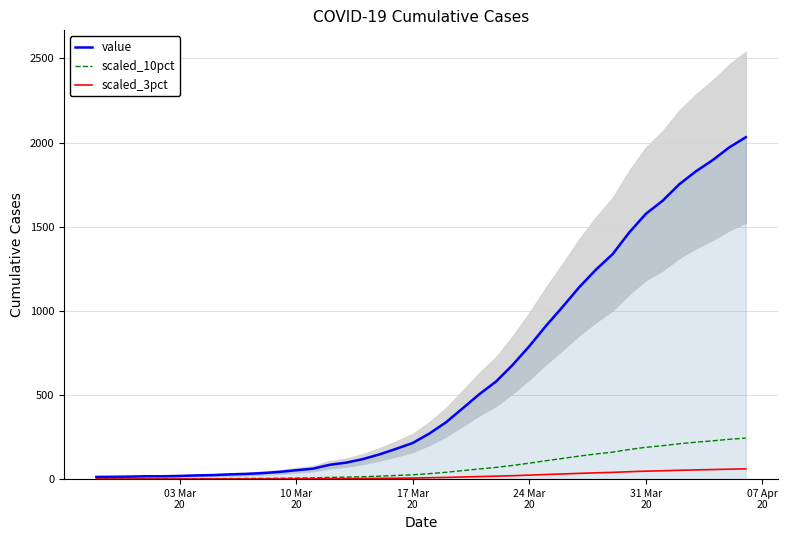

What is the highest value of the value series?

2032.0